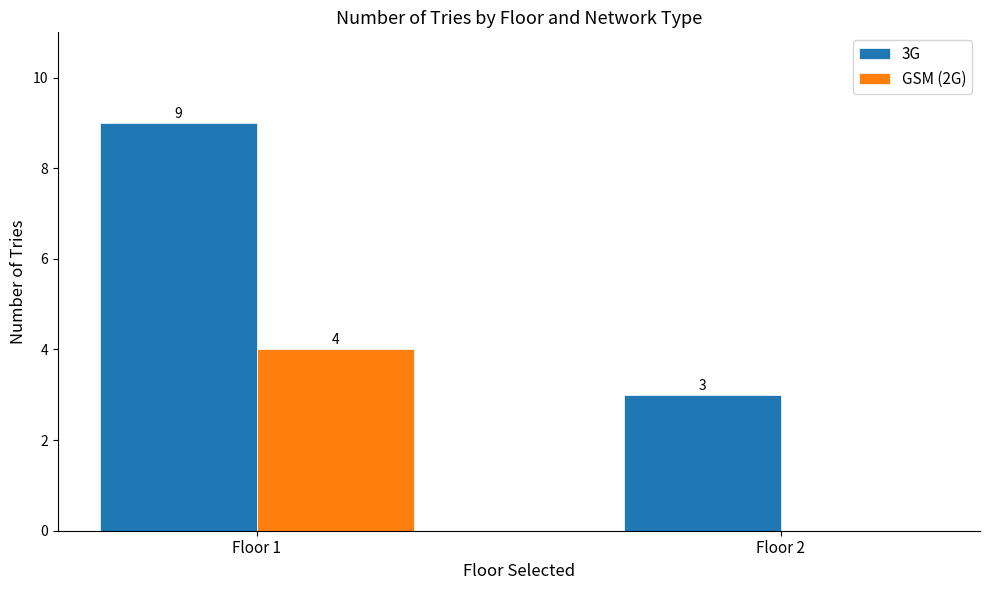

Which series has the largest total across all categories?

3G